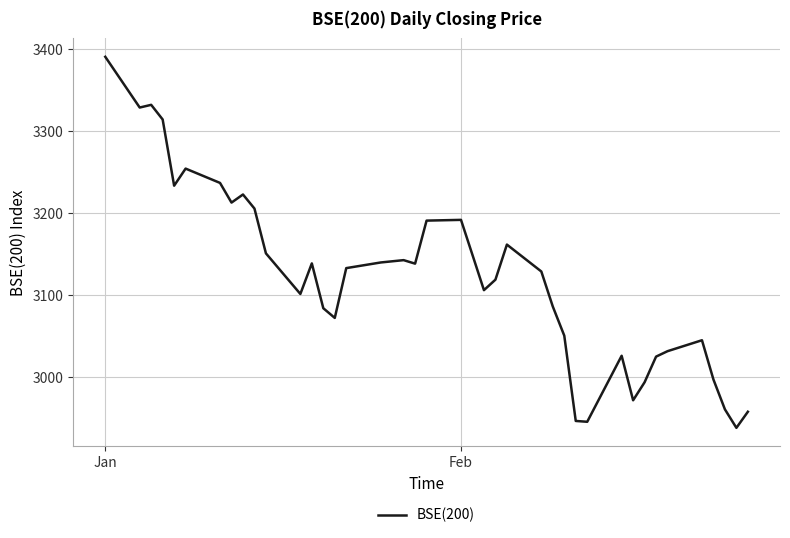

What is the difference between the maximum and minimum values?

452.4